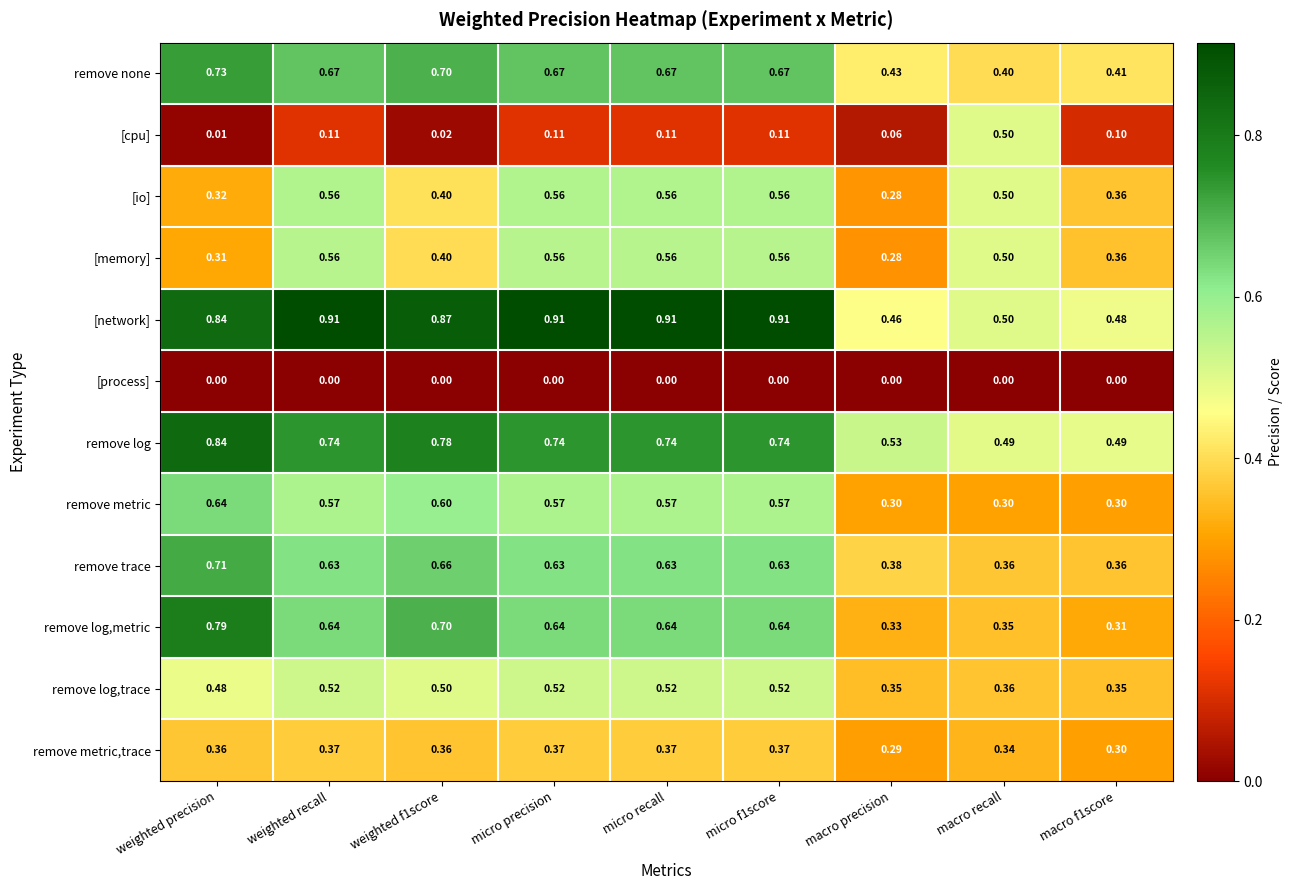

Is the value of [memory] at micro f1score greater than the value of remove trace at weighted recall?

No